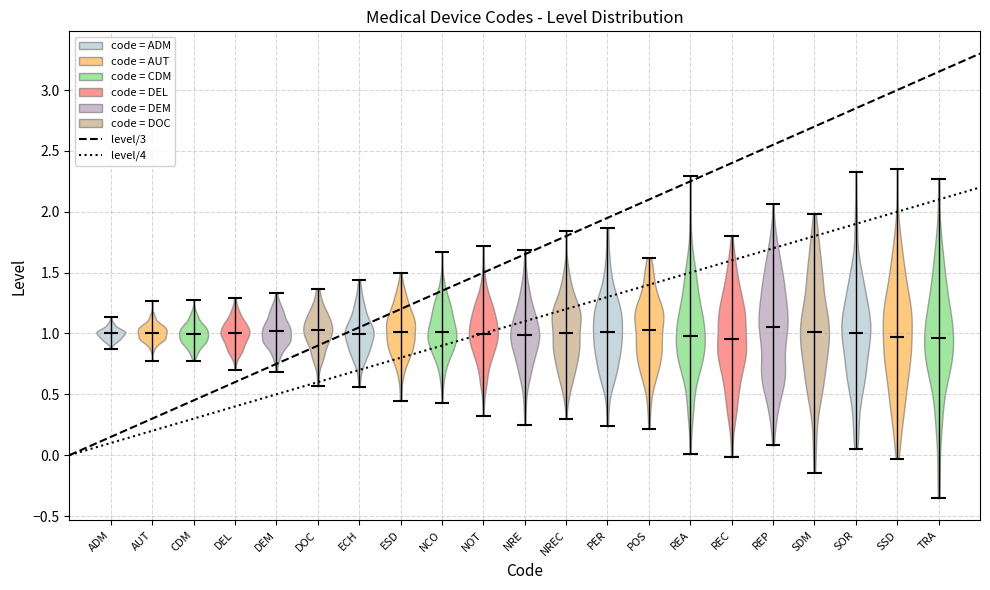

Reading left to right, read every violin against the y-axis: where its median line is, and the lowest and highest points it reaches. The values are not printed on the chart, so give them approximately, as read against the axis.

ADM: median line 1.00, lowest point 0.85, highest point 1.15
AUT: median line 1.00, lowest point 0.75, highest point 1.25
CDM: median line 1.00, lowest point 0.80, highest point 1.30
DEL: median line 1.00, lowest point 0.70, highest point 1.30
DEM: median line 1.00, lowest point 0.70, highest point 1.35
DOC: median line 1.05, lowest point 0.55, highest point 1.35
ECH: median line 1.00, lowest point 0.55, highest point 1.45
ESD: median line 1.00, lowest point 0.45, highest point 1.50
NCO: median line 1.00, lowest point 0.45, highest point 1.65
NOT: median line 1.00, lowest point 0.30, highest point 1.70
NRE: median line 1.00, lowest point 0.25, highest point 1.70
NREC: median line 1.00, lowest point 0.30, highest point 1.85
PER: median line 1.00, lowest point 0.25, highest point 1.85
POS: median line 1.05, lowest point 0.20, highest point 1.60
REA: median line 1.00, lowest point 0.00, highest point 2.30
REC: median line 0.95, lowest point 0.00, highest point 1.80
REP: median line 1.05, lowest point 0.10, highest point 2.05
SDM: median line 1.00, lowest point -0.15, highest point 2.00
SOR: median line 1.00, lowest point 0.05, highest point 2.35
SSD: median line 0.95, lowest point -0.05, highest point 2.35
TRA: median line 0.95, lowest point -0.35, highest point 2.25